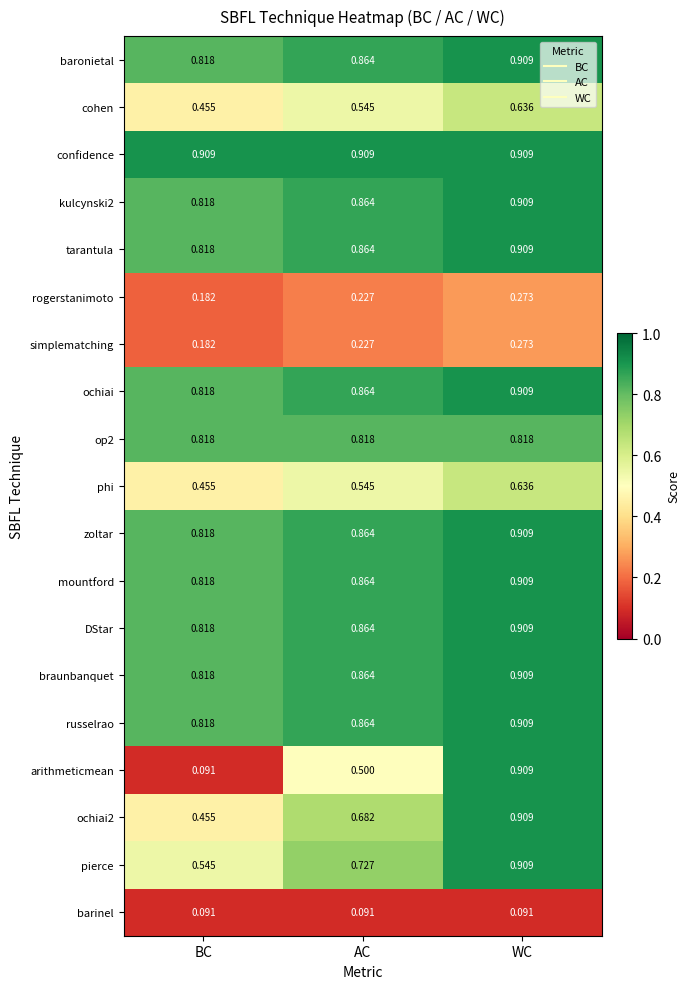

Which series has the widest spread of values?

arithmeticmean